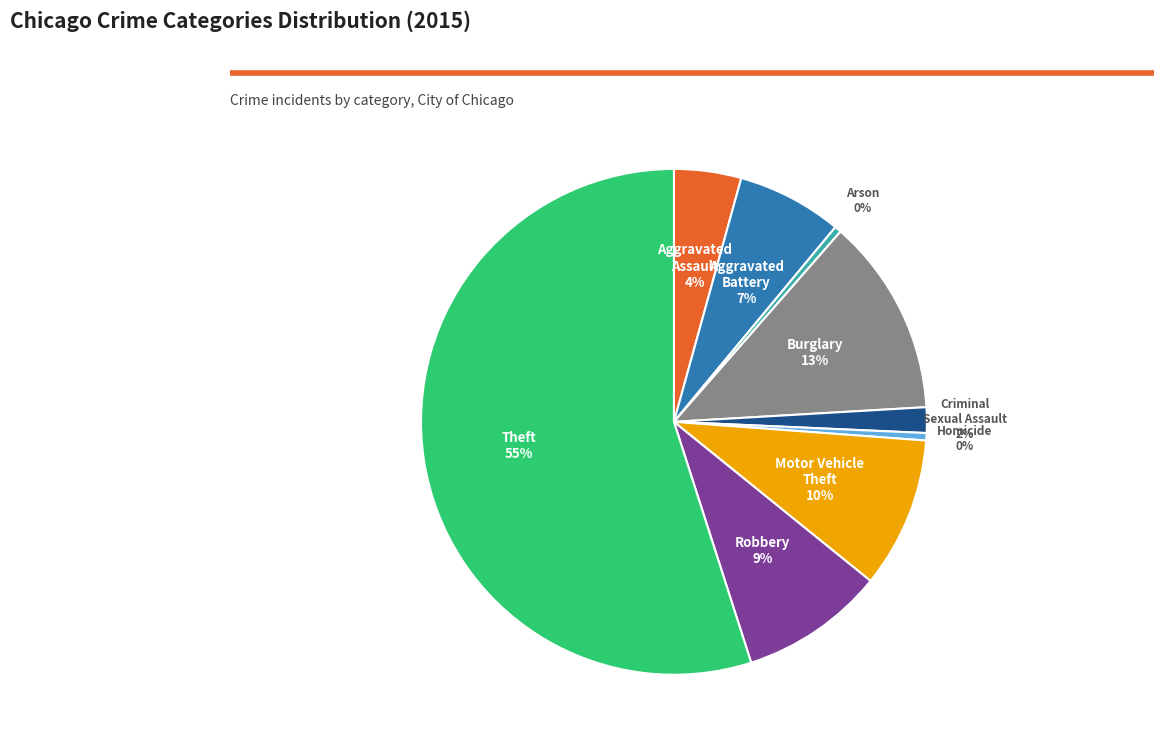

True or false: Criminal Sexual Assault accounts for 2% of the total.

True